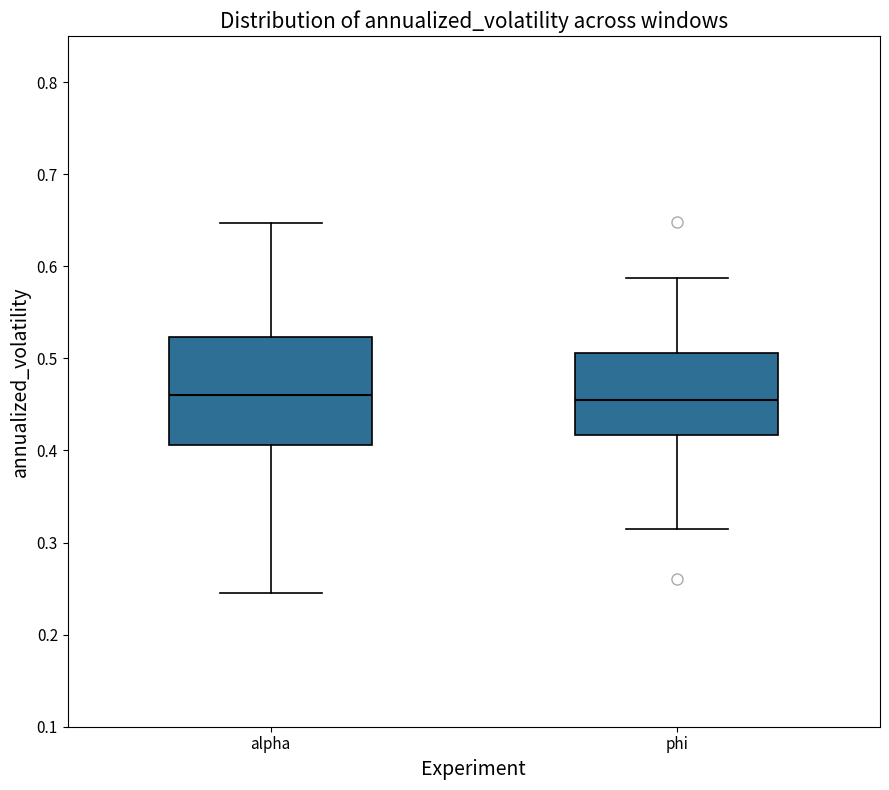

Where is the lower edge of the box for phi on the y-axis? The values are not printed on the chart, so give them approximately, as read against the axis.

0.42